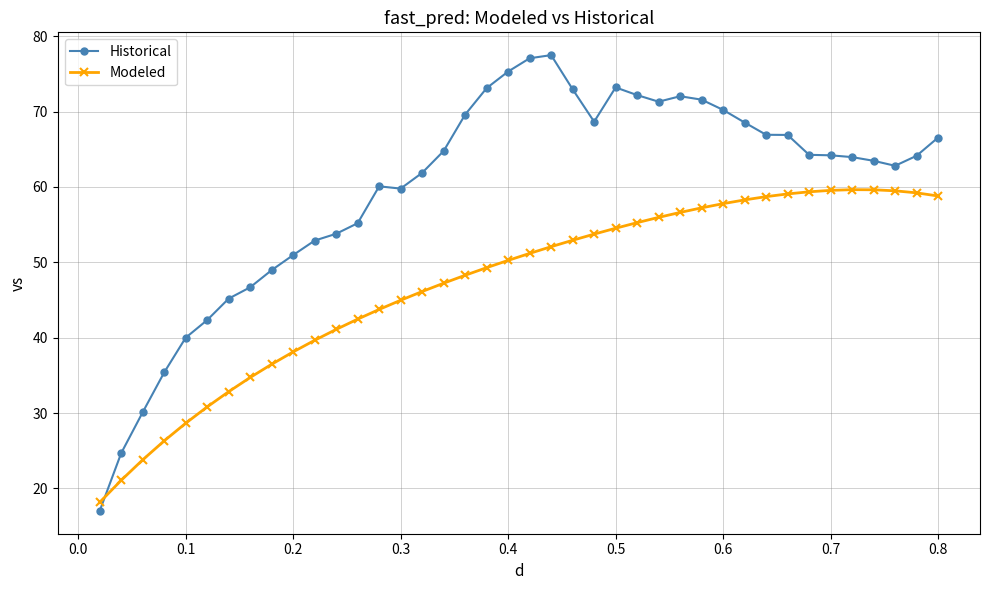

Which series has the largest total across all categories?

Historical